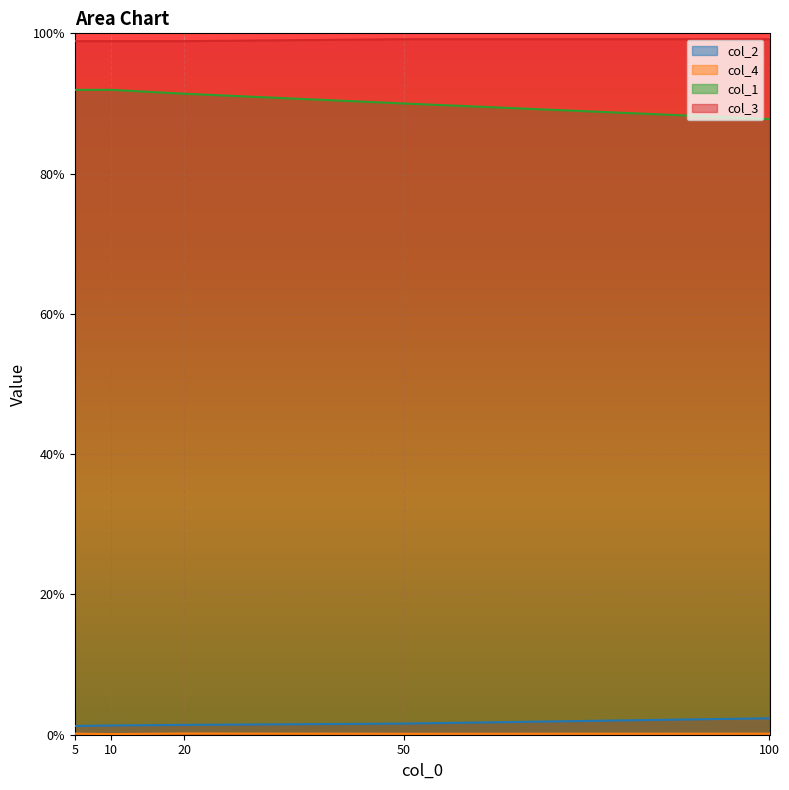

Count the number of categories in the chart.

5